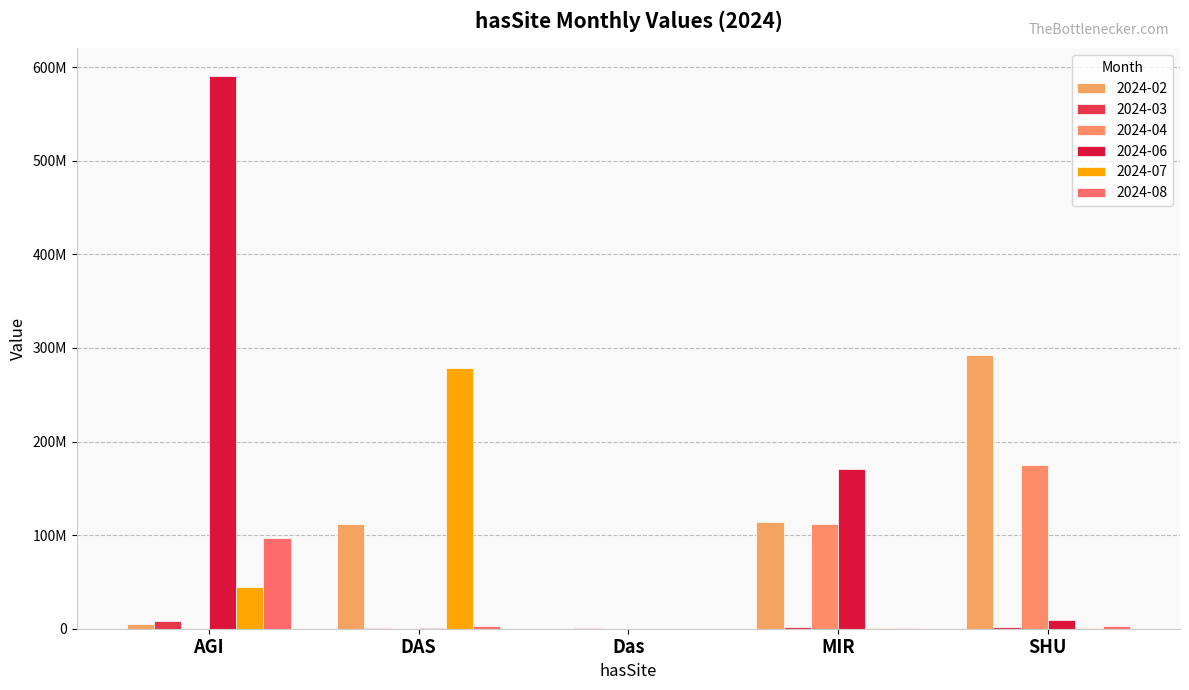

What is the spread (max minus min) of values at SHU?

291914385.9